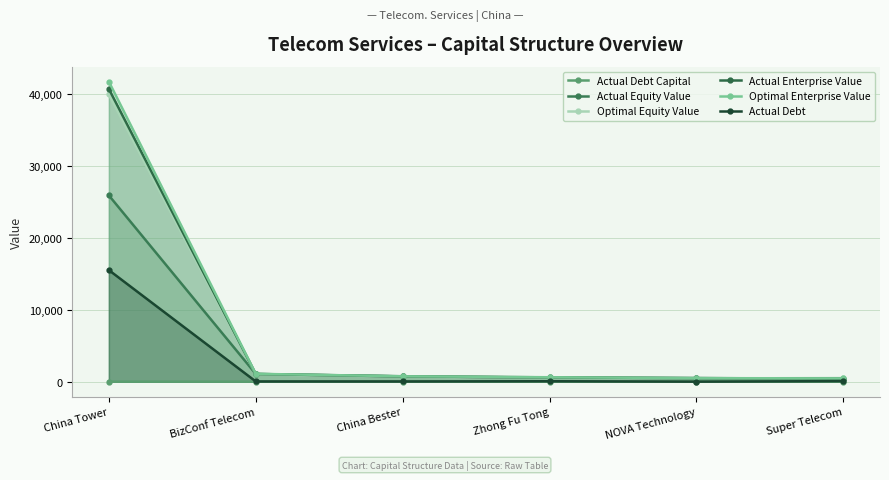

How many data points does each series have?

6